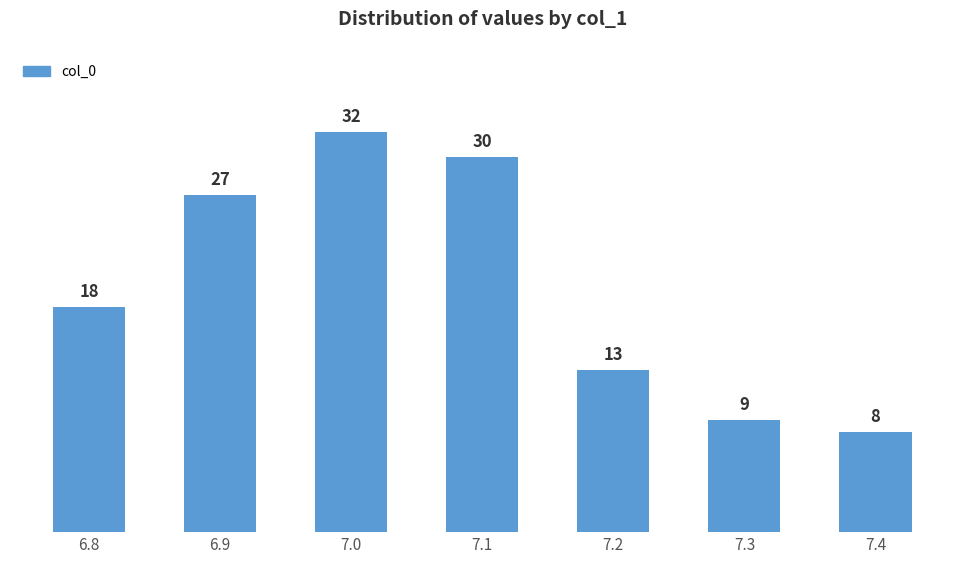

Reading left to right, transcribe all the data shown in this chart.

18	27	32	30	13	9	8